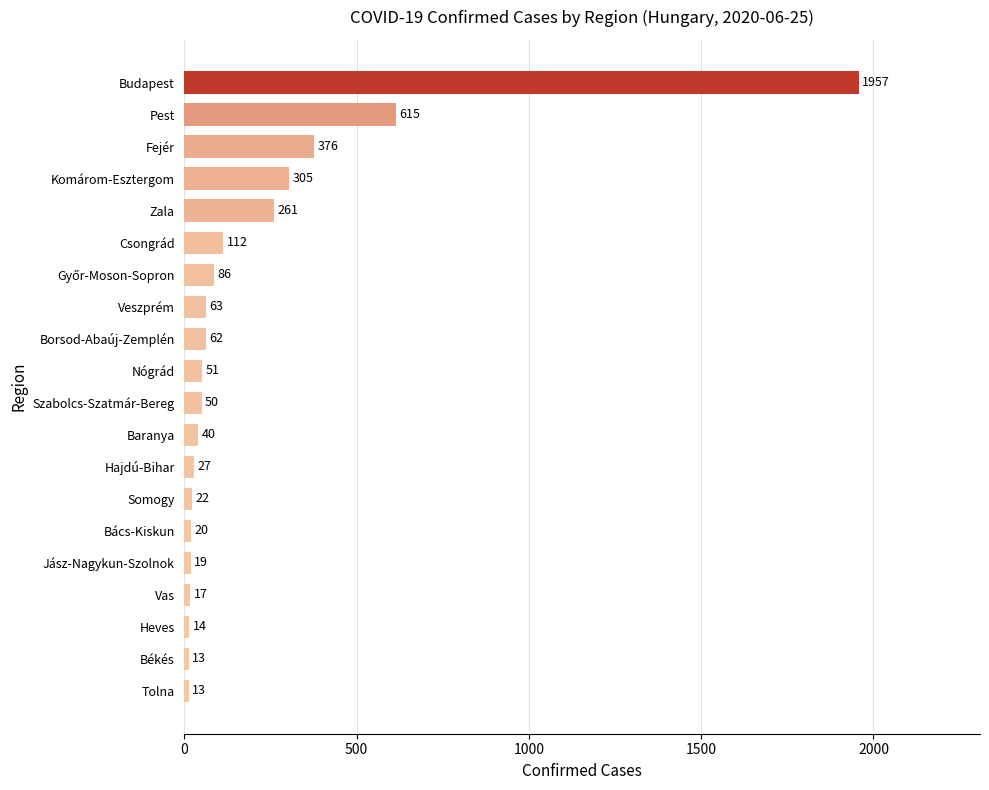

Reading top to bottom, what are all the values shown in this chart?

1957	615	376	305	261	112	86	63	62	51	50	40	27	22	20	19	17	14	13	13